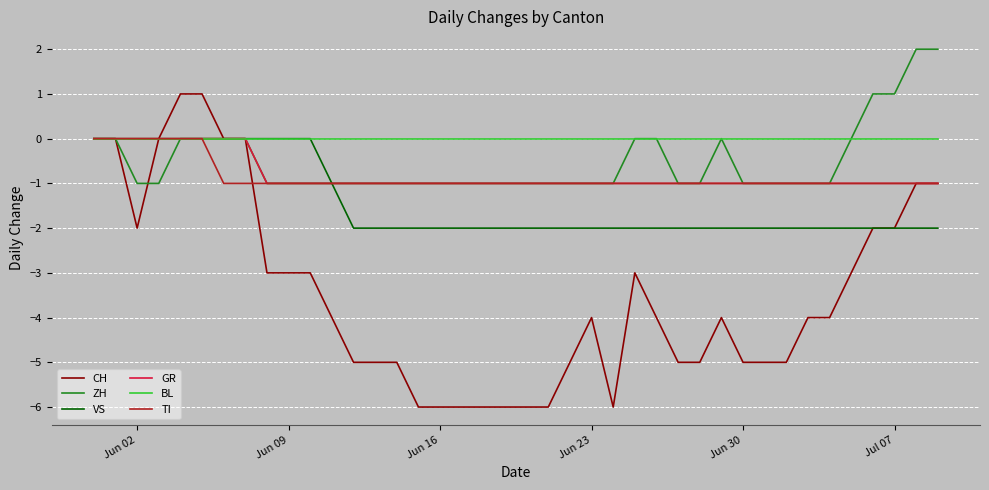

Which series has the widest spread of values?

CH